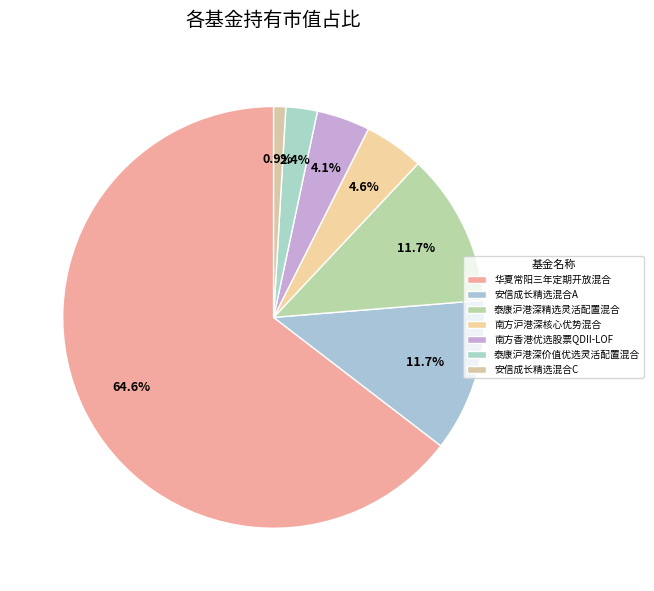

How many slices are in this pie chart?

7